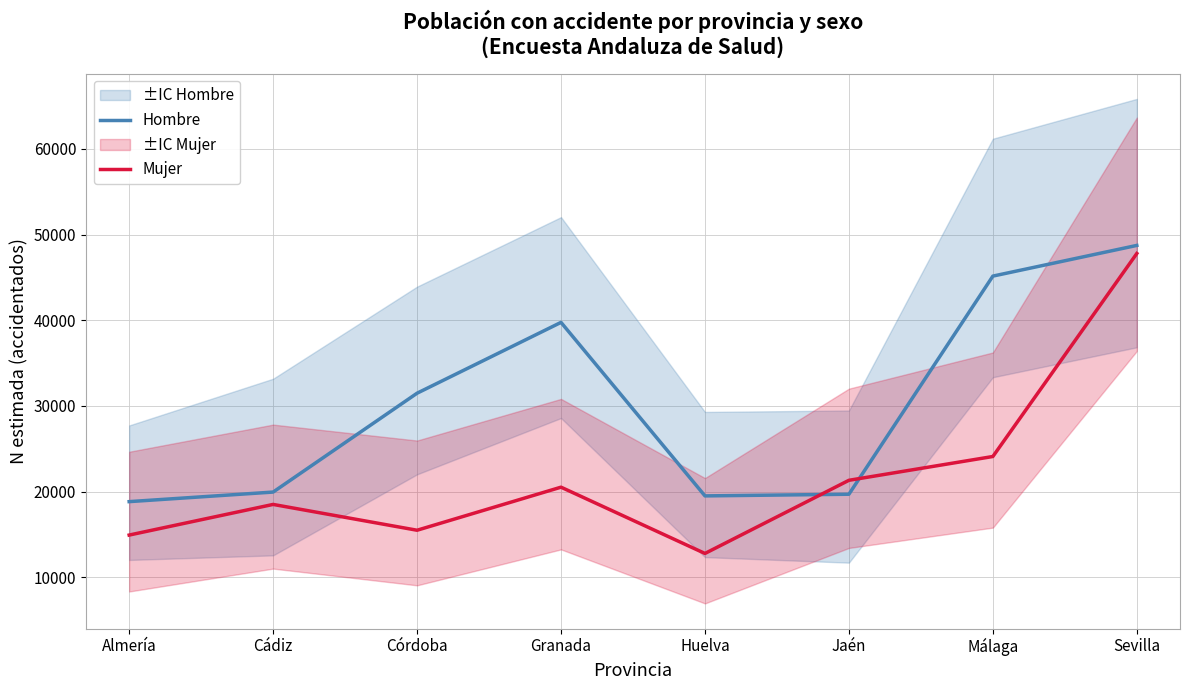

Which series has the largest total across all categories?

Hombre